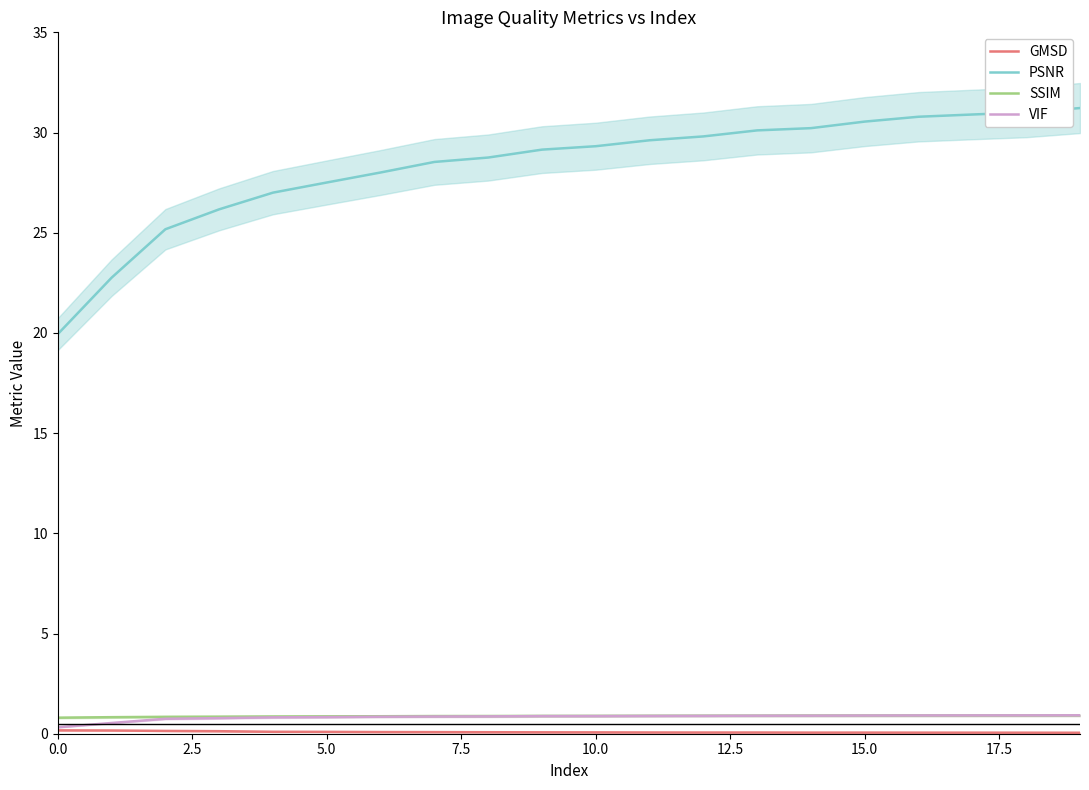

True or false: VIF has more than 2 interior local peaks.

False